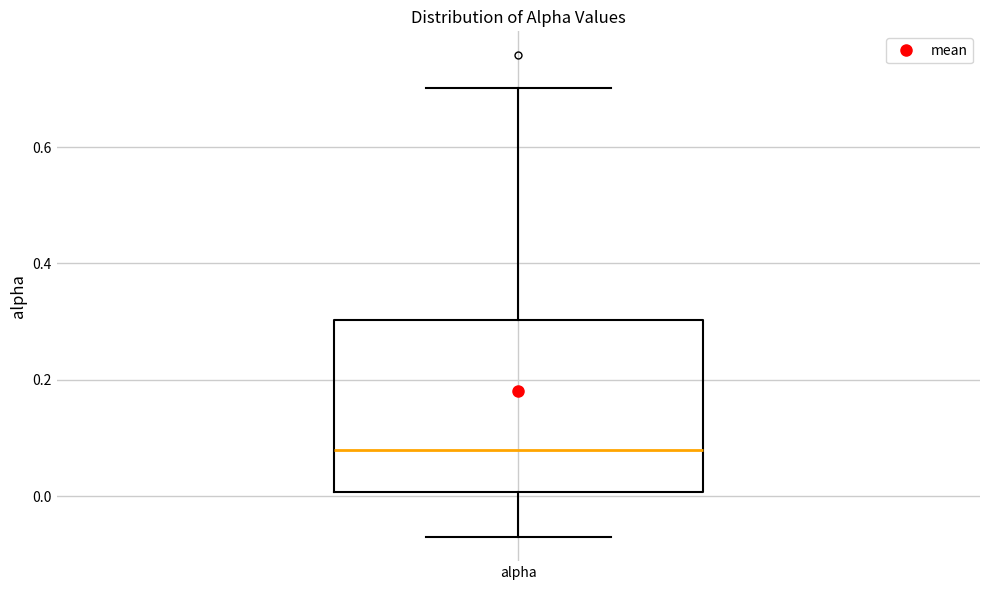

Where does the median line of the box for alpha sit on the y-axis? The values are not printed on the chart, so give them approximately, as read against the axis.

0.08